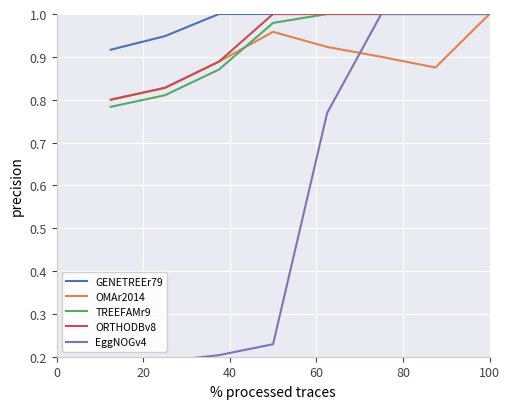

Between 80 and 60, which is larger?

80